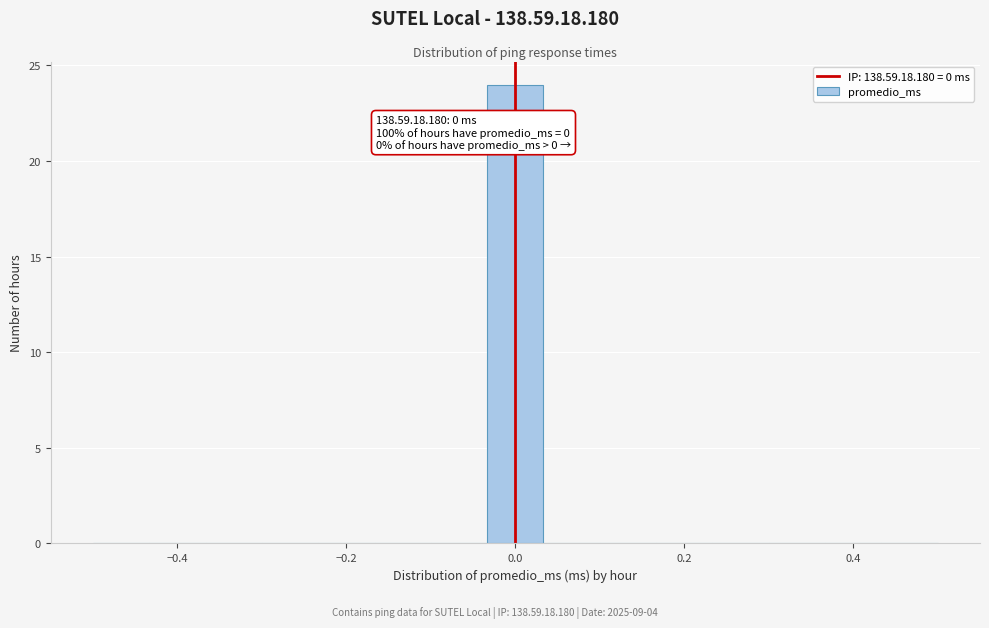

Around what value on the x-axis is the tallest bar? Give the approximate position of its centre, as read against the axis.

0.00